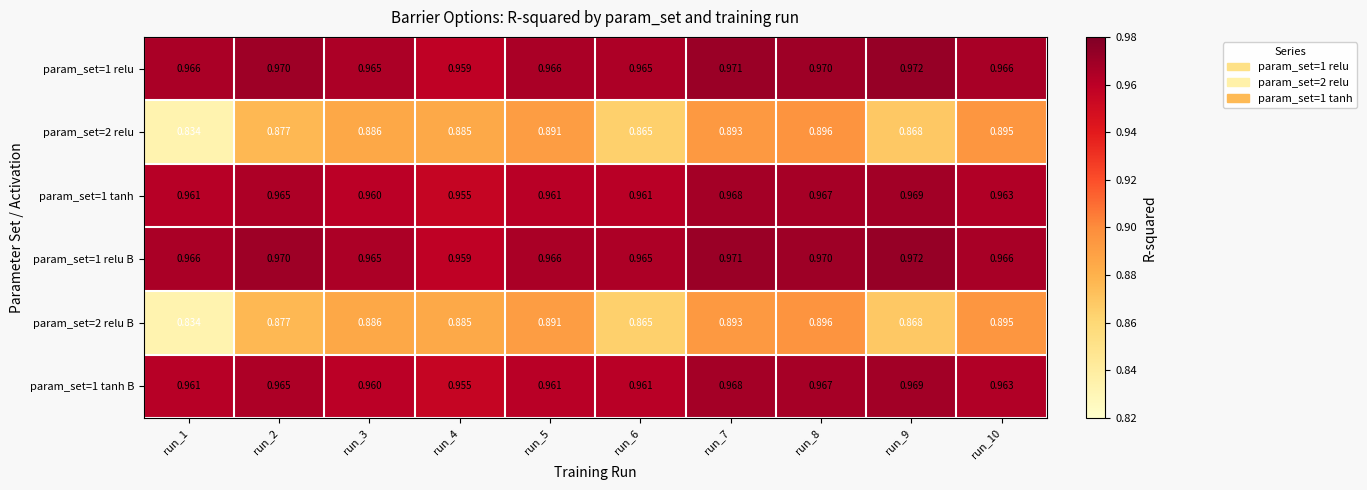

Is the value of param_set=2 relu B at run_5 greater than the value of param_set=1 relu B at run_1?

No